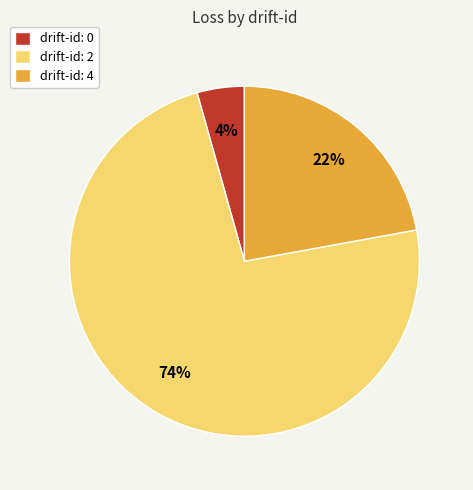

Rank the categories by value from highest to lowest.

drift-id: 2, drift-id: 4, drift-id: 0